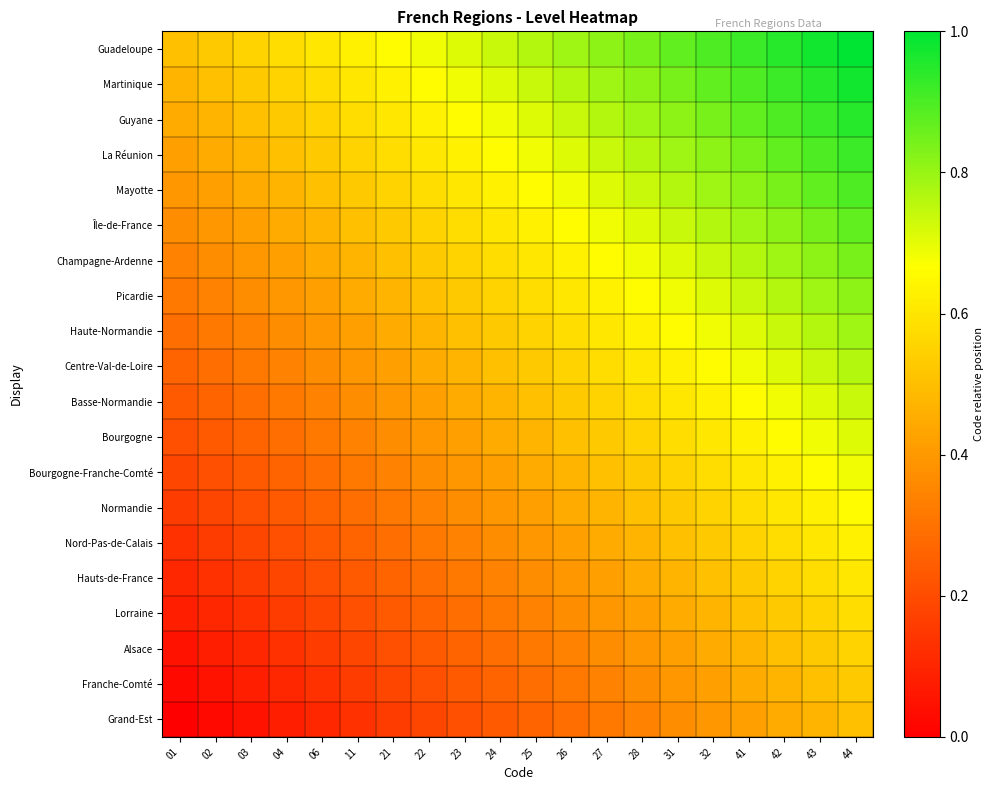

Reading left to right, extract all data points from this chart.

Guadeloupe: 01=0.5	02=0.5	03=0.6	04=0.6	06=0.6	11=0.6	21=0.7	22=0.7	23=0.7	24=0.7	25=0.8	26=0.8	27=0.8	28=0.8	31=0.9	32=0.9	41=0.9	42=0.9	43=1.0	44=1.0
Martinique: 01=0.5	02=0.5	03=0.5	04=0.6	06=0.6	11=0.6	21=0.6	22=0.7	23=0.7	24=0.7	25=0.7	26=0.8	27=0.8	28=0.8	31=0.8	32=0.9	41=0.9	42=0.9	43=0.9	44=1.0
Guyane: 01=0.4	02=0.5	03=0.5	04=0.5	06=0.6	11=0.6	21=0.6	22=0.6	23=0.7	24=0.7	25=0.7	26=0.7	27=0.8	28=0.8	31=0.8	32=0.8	41=0.9	42=0.9	43=0.9	44=0.9
La Réunion: 01=0.4	02=0.4	03=0.5	04=0.5	06=0.5	11=0.6	21=0.6	22=0.6	23=0.6	24=0.7	25=0.7	26=0.7	27=0.7	28=0.8	31=0.8	32=0.8	41=0.8	42=0.9	43=0.9	44=0.9
Mayotte: 01=0.4	02=0.4	03=0.4	04=0.5	06=0.5	11=0.5	21=0.6	22=0.6	23=0.6	24=0.6	25=0.7	26=0.7	27=0.7	28=0.7	31=0.8	32=0.8	41=0.8	42=0.8	43=0.9	44=0.9
Île-de-France: 01=0.4	02=0.4	03=0.4	04=0.4	06=0.5	11=0.5	21=0.5	22=0.6	23=0.6	24=0.6	25=0.6	26=0.7	27=0.7	28=0.7	31=0.7	32=0.8	41=0.8	42=0.8	43=0.8	44=0.9
Champagne-Ardenne: 01=0.3	02=0.4	03=0.4	04=0.4	06=0.4	11=0.5	21=0.5	22=0.5	23=0.6	24=0.6	25=0.6	26=0.6	27=0.7	28=0.7	31=0.7	32=0.7	41=0.8	42=0.8	43=0.8	44=0.8
Picardie: 01=0.3	02=0.3	03=0.4	04=0.4	06=0.4	11=0.4	21=0.5	22=0.5	23=0.5	24=0.6	25=0.6	26=0.6	27=0.6	28=0.7	31=0.7	32=0.7	41=0.7	42=0.8	43=0.8	44=0.8
Haute-Normandie: 01=0.3	02=0.3	03=0.3	04=0.4	06=0.4	11=0.4	21=0.4	22=0.5	23=0.5	24=0.5	25=0.6	26=0.6	27=0.6	28=0.6	31=0.7	32=0.7	41=0.7	42=0.7	43=0.8	44=0.8
Centre-Val-de-Loire: 01=0.3	02=0.3	03=0.3	04=0.3	06=0.4	11=0.4	21=0.4	22=0.4	23=0.5	24=0.5	25=0.5	26=0.6	27=0.6	28=0.6	31=0.6	32=0.7	41=0.7	42=0.7	43=0.7	44=0.8
Basse-Normandie: 01=0.2	02=0.3	03=0.3	04=0.3	06=0.3	11=0.4	21=0.4	22=0.4	23=0.4	24=0.5	25=0.5	26=0.5	27=0.6	28=0.6	31=0.6	32=0.6	41=0.7	42=0.7	43=0.7	44=0.7
Bourgogne: 01=0.2	02=0.2	03=0.3	04=0.3	06=0.3	11=0.3	21=0.4	22=0.4	23=0.4	24=0.4	25=0.5	26=0.5	27=0.5	28=0.6	31=0.6	32=0.6	41=0.6	42=0.7	43=0.7	44=0.7
Bourgogne-Franche-Comté: 01=0.2	02=0.2	03=0.2	04=0.3	06=0.3	11=0.3	21=0.3	22=0.4	23=0.4	24=0.4	25=0.4	26=0.5	27=0.5	28=0.5	31=0.6	32=0.6	41=0.6	42=0.6	43=0.7	44=0.7
Normandie: 01=0.2	02=0.2	03=0.2	04=0.2	06=0.3	11=0.3	21=0.3	22=0.3	23=0.4	24=0.4	25=0.4	26=0.4	27=0.5	28=0.5	31=0.5	32=0.6	41=0.6	42=0.6	43=0.6	44=0.7
Nord-Pas-de-Calais: 01=0.1	02=0.2	03=0.2	04=0.2	06=0.2	11=0.3	21=0.3	22=0.3	23=0.3	24=0.4	25=0.4	26=0.4	27=0.4	28=0.5	31=0.5	32=0.5	41=0.6	42=0.6	43=0.6	44=0.6
Hauts-de-France: 01=0.1	02=0.1	03=0.2	04=0.2	06=0.2	11=0.2	21=0.3	22=0.3	23=0.3	24=0.3	25=0.4	26=0.4	27=0.4	28=0.4	31=0.5	32=0.5	41=0.5	42=0.6	43=0.6	44=0.6
Lorraine: 01=0.1	02=0.1	03=0.1	04=0.2	06=0.2	11=0.2	21=0.2	22=0.3	23=0.3	24=0.3	25=0.3	26=0.4	27=0.4	28=0.4	31=0.4	32=0.5	41=0.5	42=0.5	43=0.6	44=0.6
Alsace: 01=0.1	02=0.1	03=0.1	04=0.1	06=0.2	11=0.2	21=0.2	22=0.2	23=0.3	24=0.3	25=0.3	26=0.3	27=0.4	28=0.4	31=0.4	32=0.4	41=0.5	42=0.5	43=0.5	44=0.6
Franche-Comté: 01=0.0	02=0.1	03=0.1	04=0.1	06=0.1	11=0.2	21=0.2	22=0.2	23=0.2	24=0.3	25=0.3	26=0.3	27=0.3	28=0.4	31=0.4	32=0.4	41=0.4	42=0.5	43=0.5	44=0.5
Grand-Est: 01=0.0	02=0.0	03=0.1	04=0.1	06=0.1	11=0.1	21=0.2	22=0.2	23=0.2	24=0.2	25=0.3	26=0.3	27=0.3	28=0.3	31=0.4	32=0.4	41=0.4	42=0.4	43=0.5	44=0.5